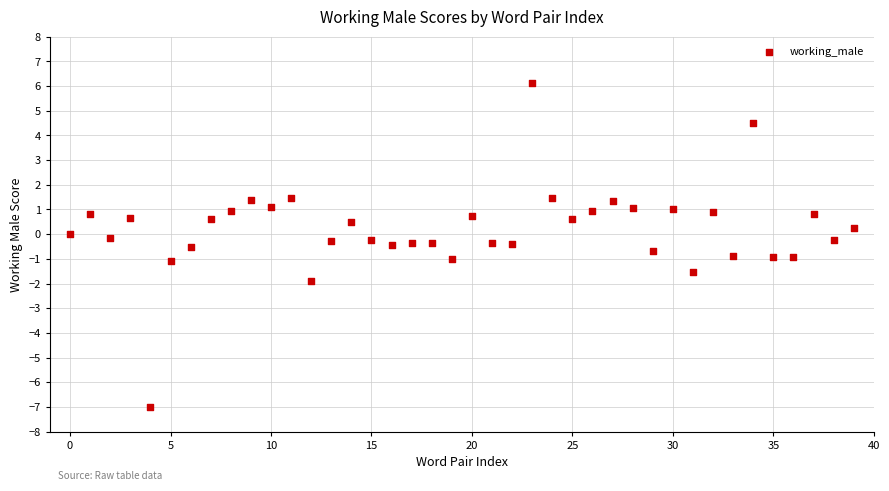

What is the range of Y values (max minus min)?

13.1